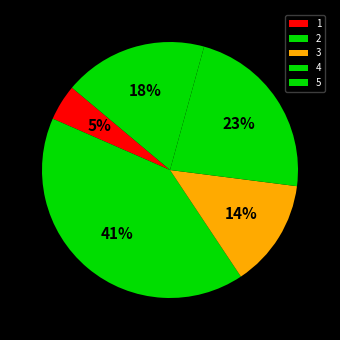

What is the smallest slice in the pie chart?

1